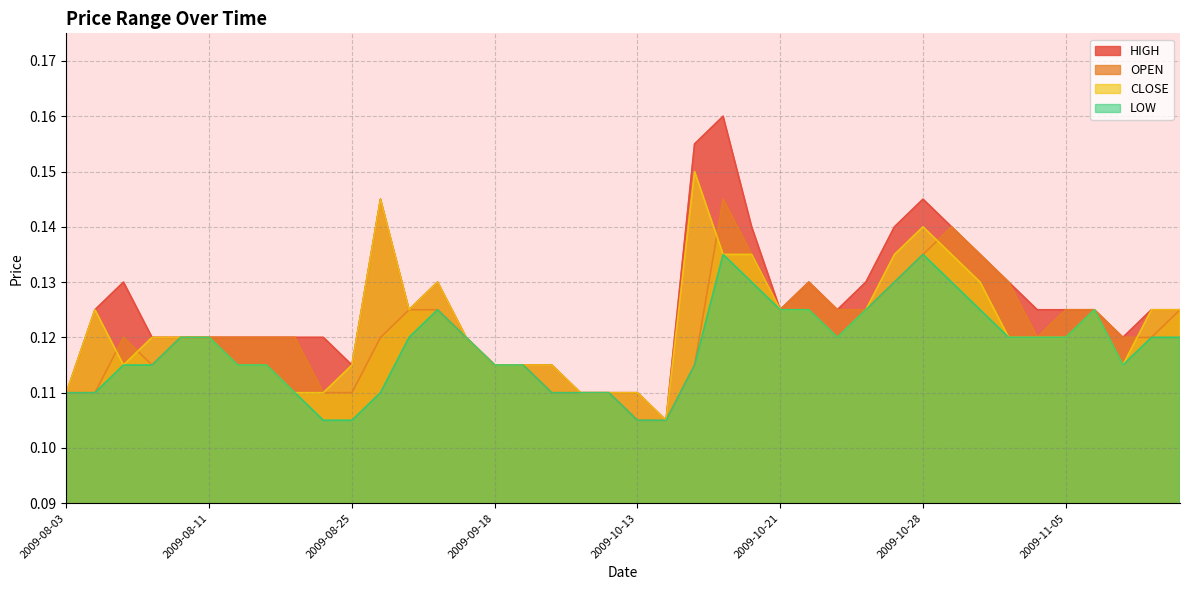

Between 2009-11-03 and 2009-08-03, which is larger?

2009-11-03